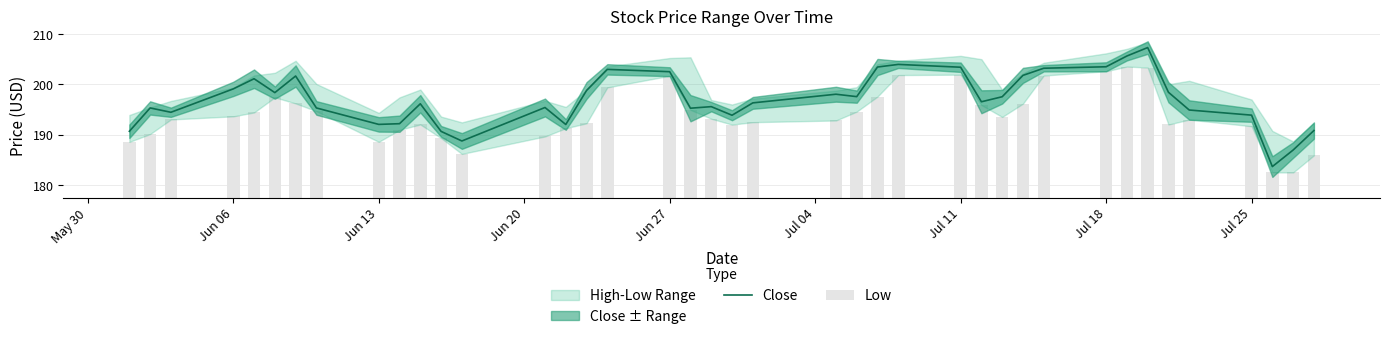

What is the highest value of the Close series?

207.3